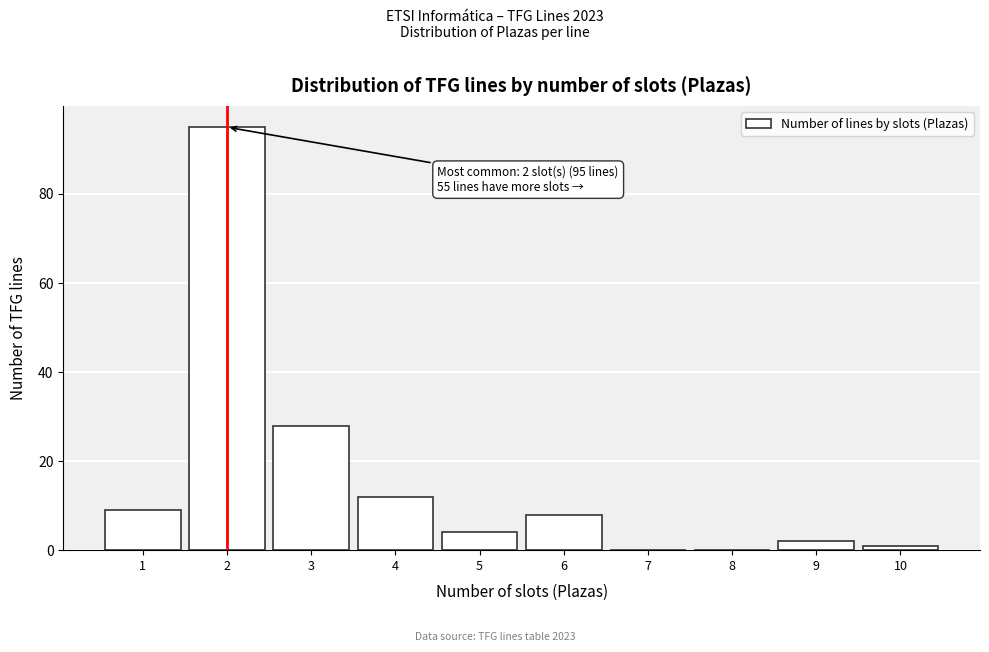

Over which range of the x-axis is the bar tallest?

1.5 to 2.5